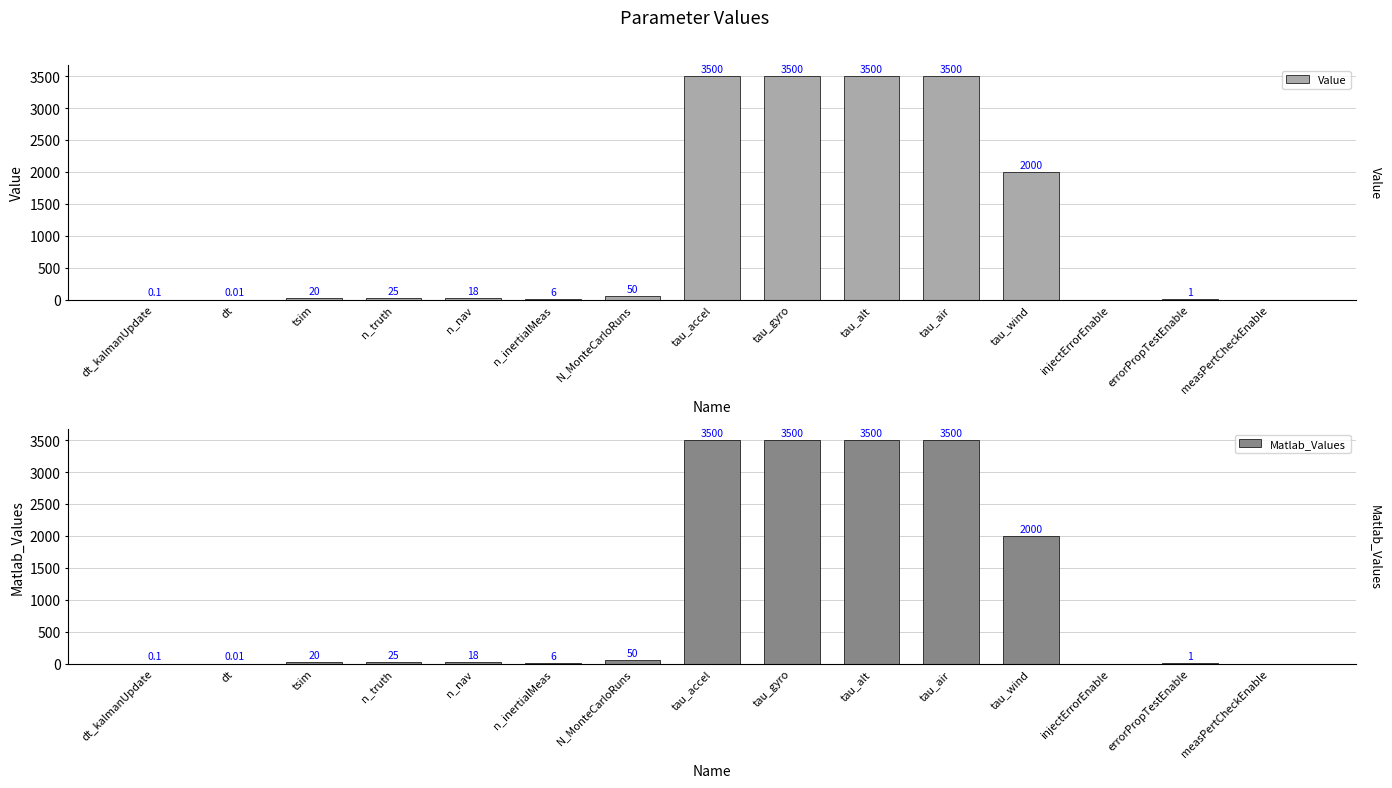

Which series has the widest spread of values?

Value